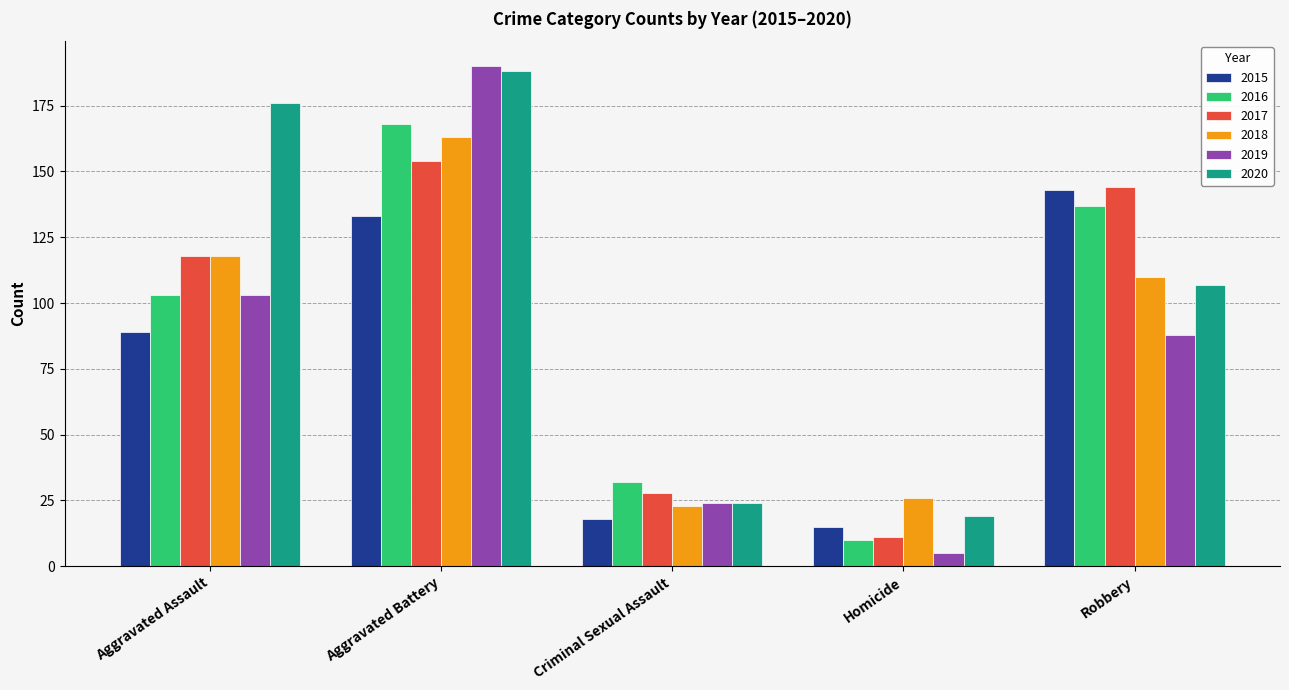

How many values in the 2016 series are below 103?

2